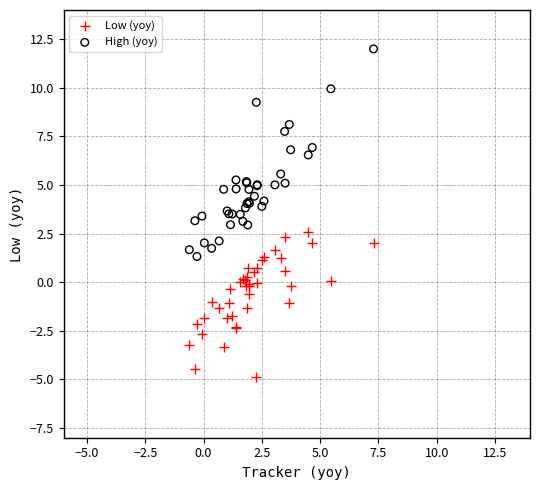

Which series has the largest Y range (max minus min)?

High (yoy)